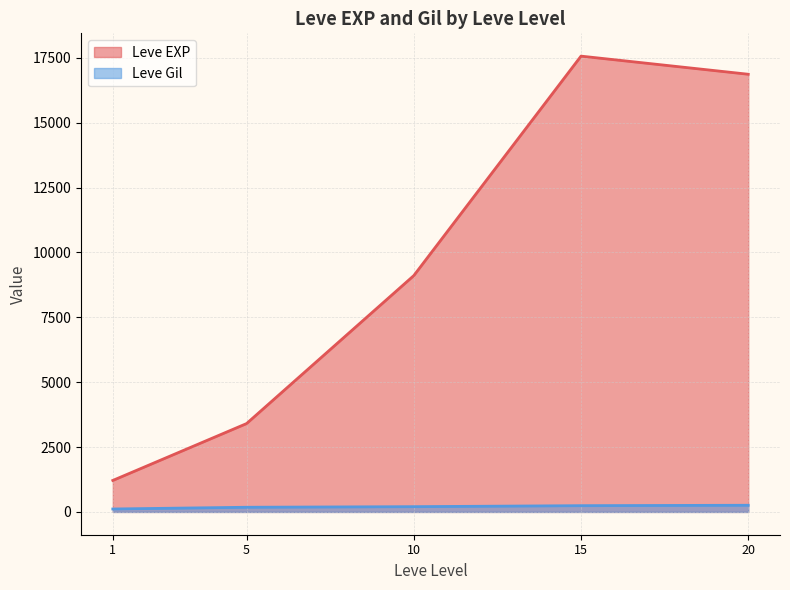

Rank the series at 10 from lowest to highest value.

Leve Gil, Leve EXP